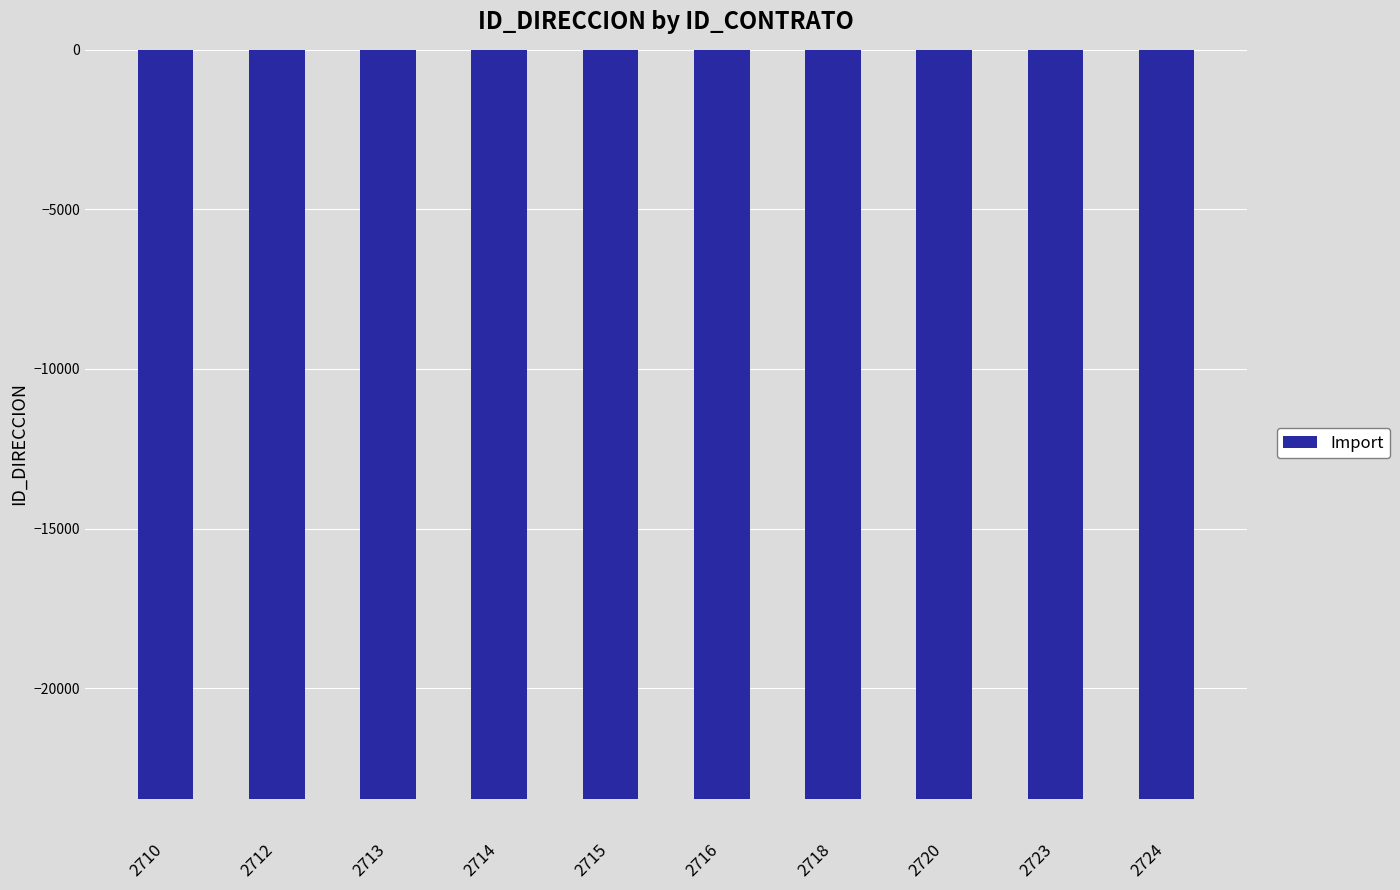

Read the value at 2718.

-23482